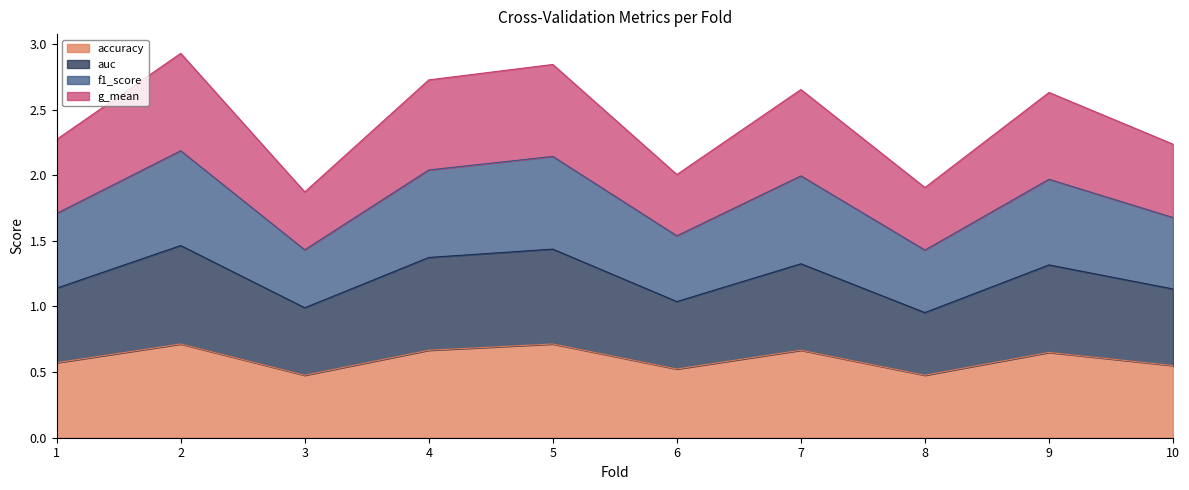

Rank the series by their average value, from lowest to highest.

accuracy, auc, g_mean, f1_score